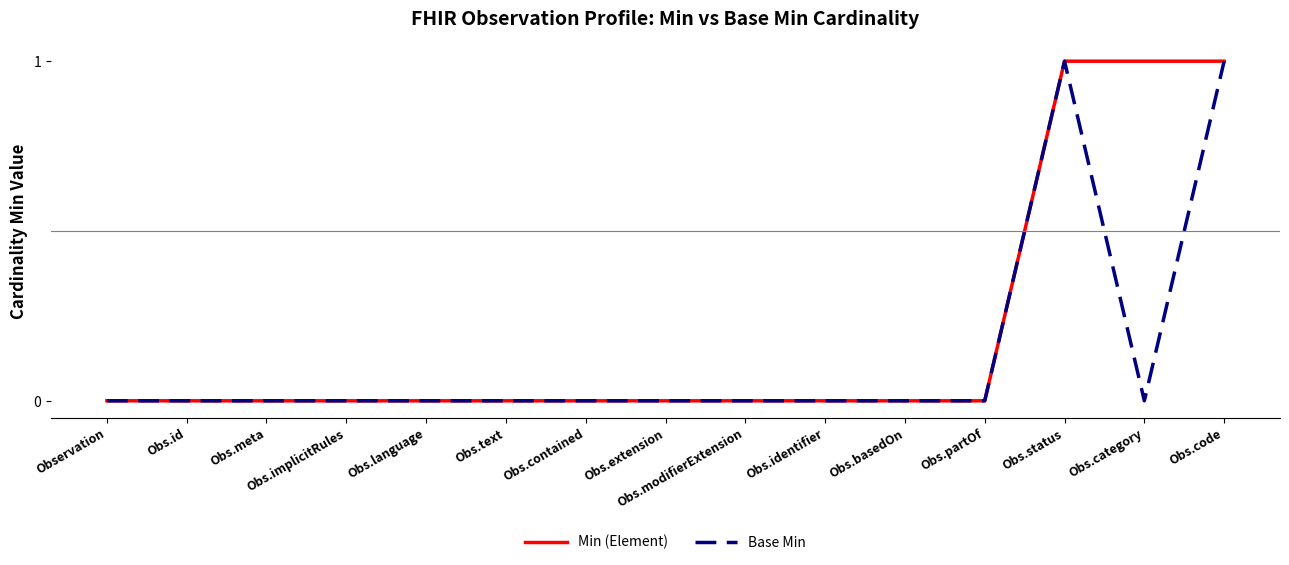

Which series has the largest total across all categories?

Min (Element)